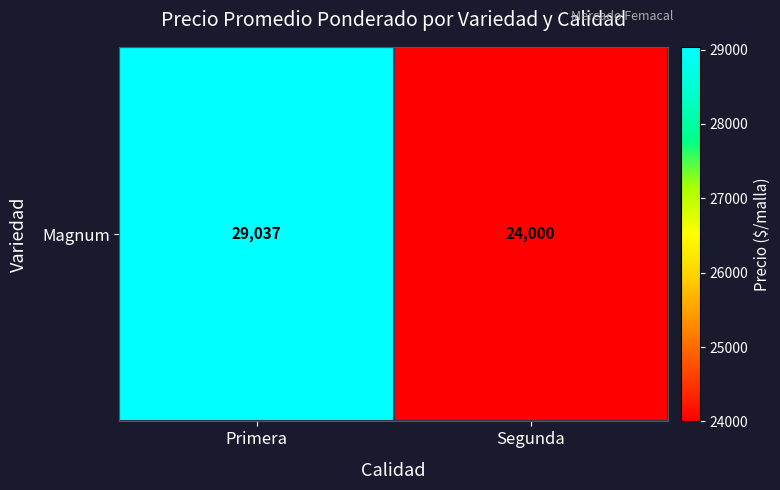

What is the change in value from Primera to Segunda?

-5037.7